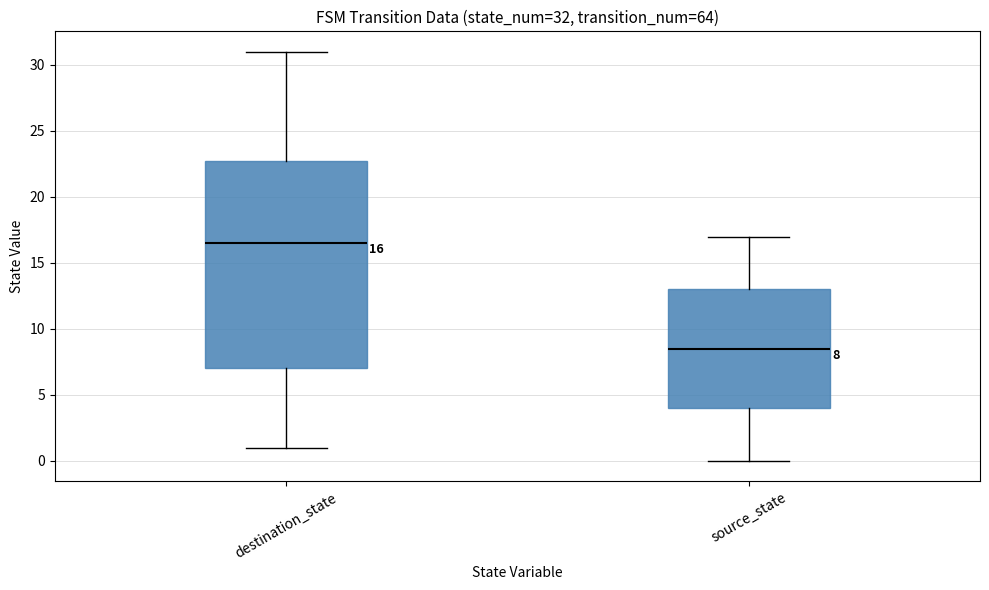

Which box has the lowest median line?

source_state